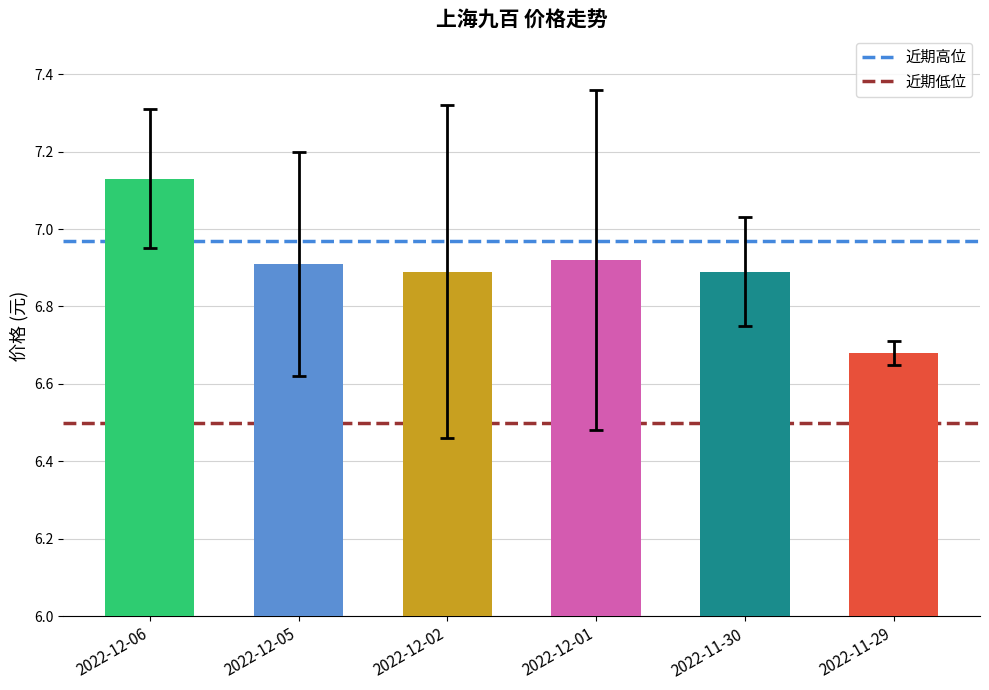

The value of 近期高位 at 2022-12-05 is 10.7. True or false?

False